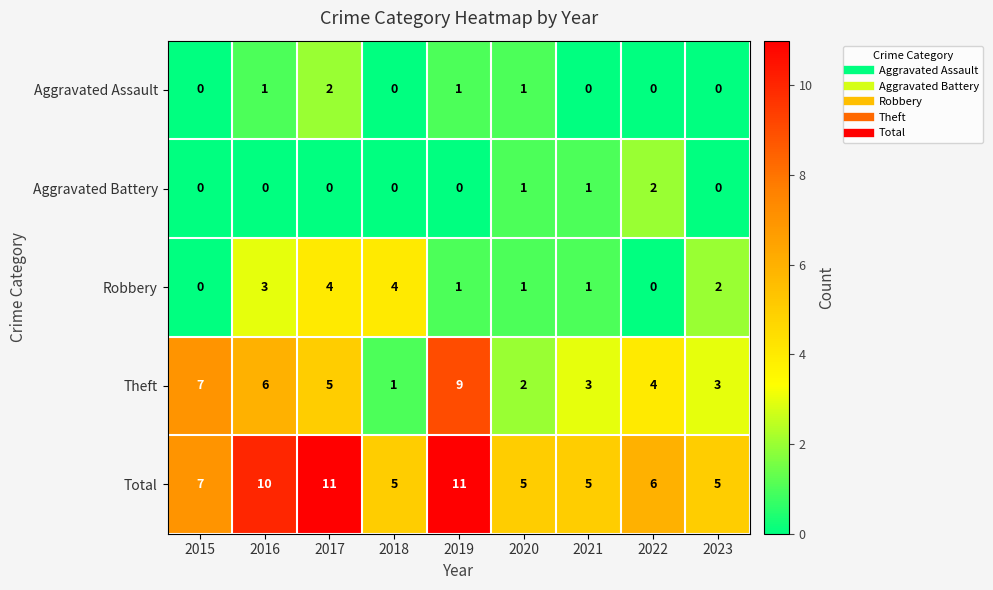

Which series has the largest total across all categories?

Total